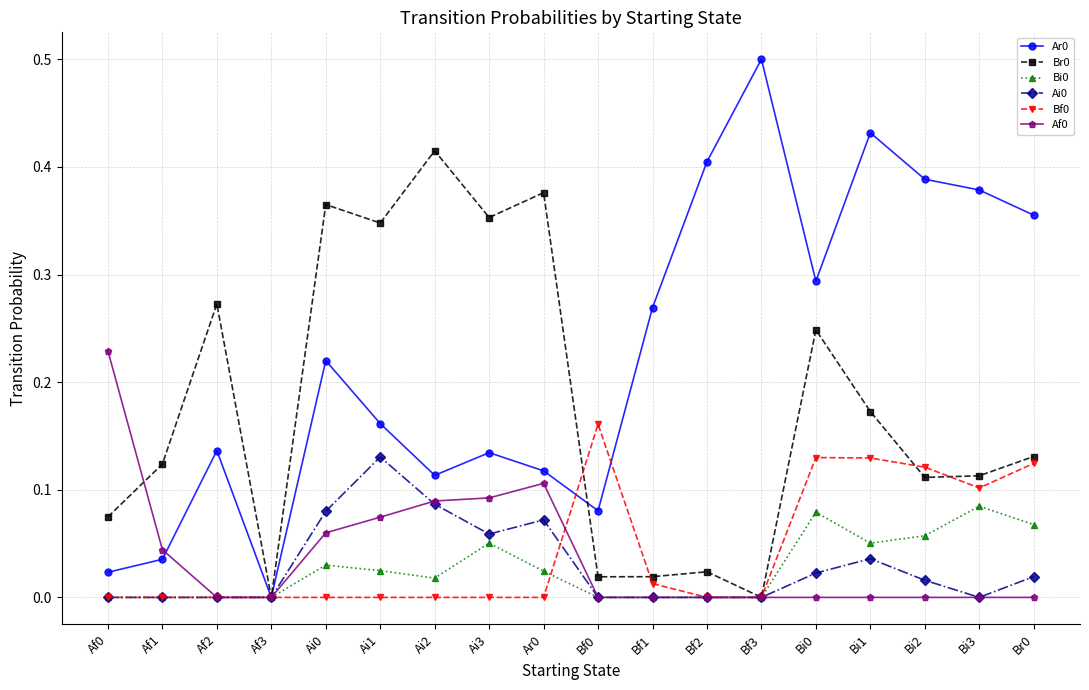

What position from the right is Bf2?

7